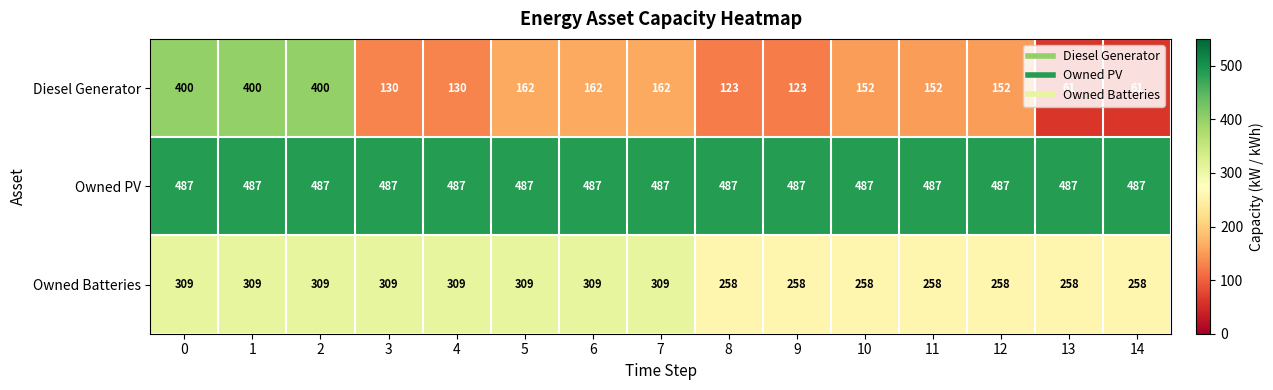

List the series in order of their overall mean, lowest first.

Diesel Generator, Owned Batteries, Owned PV